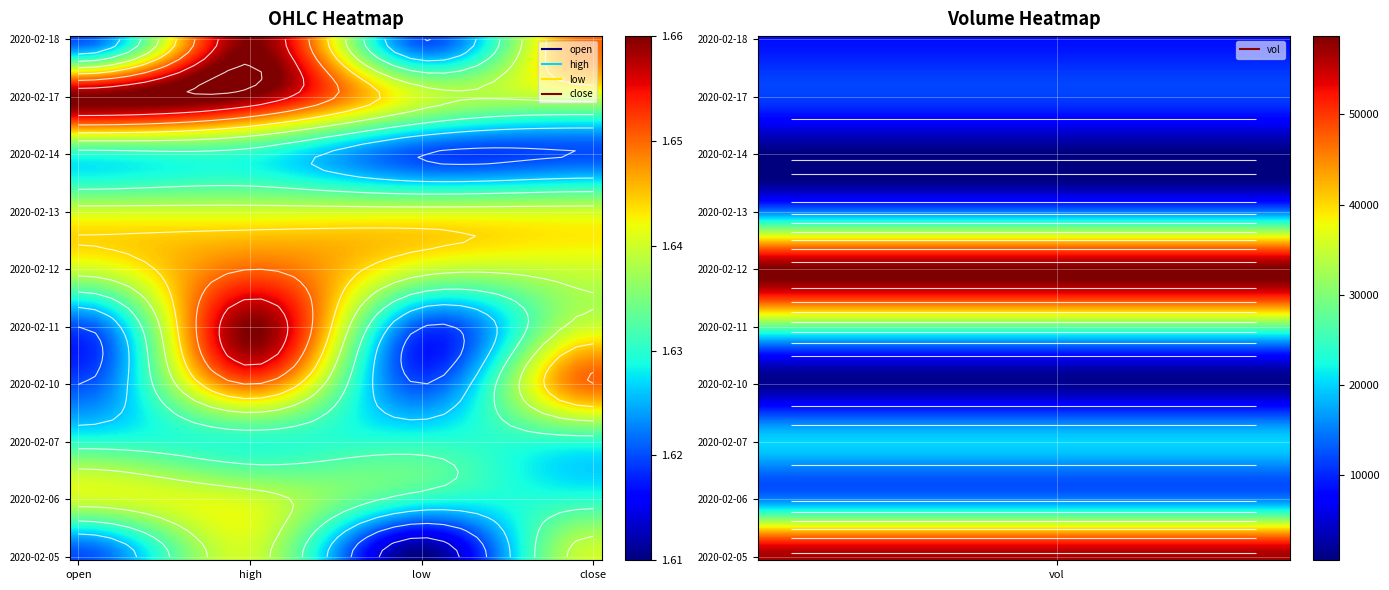

What is the total value across all series at 2?

16.3